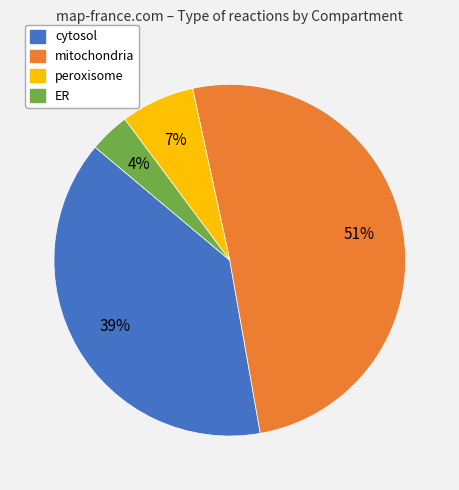

How many segments does this pie chart have?

4